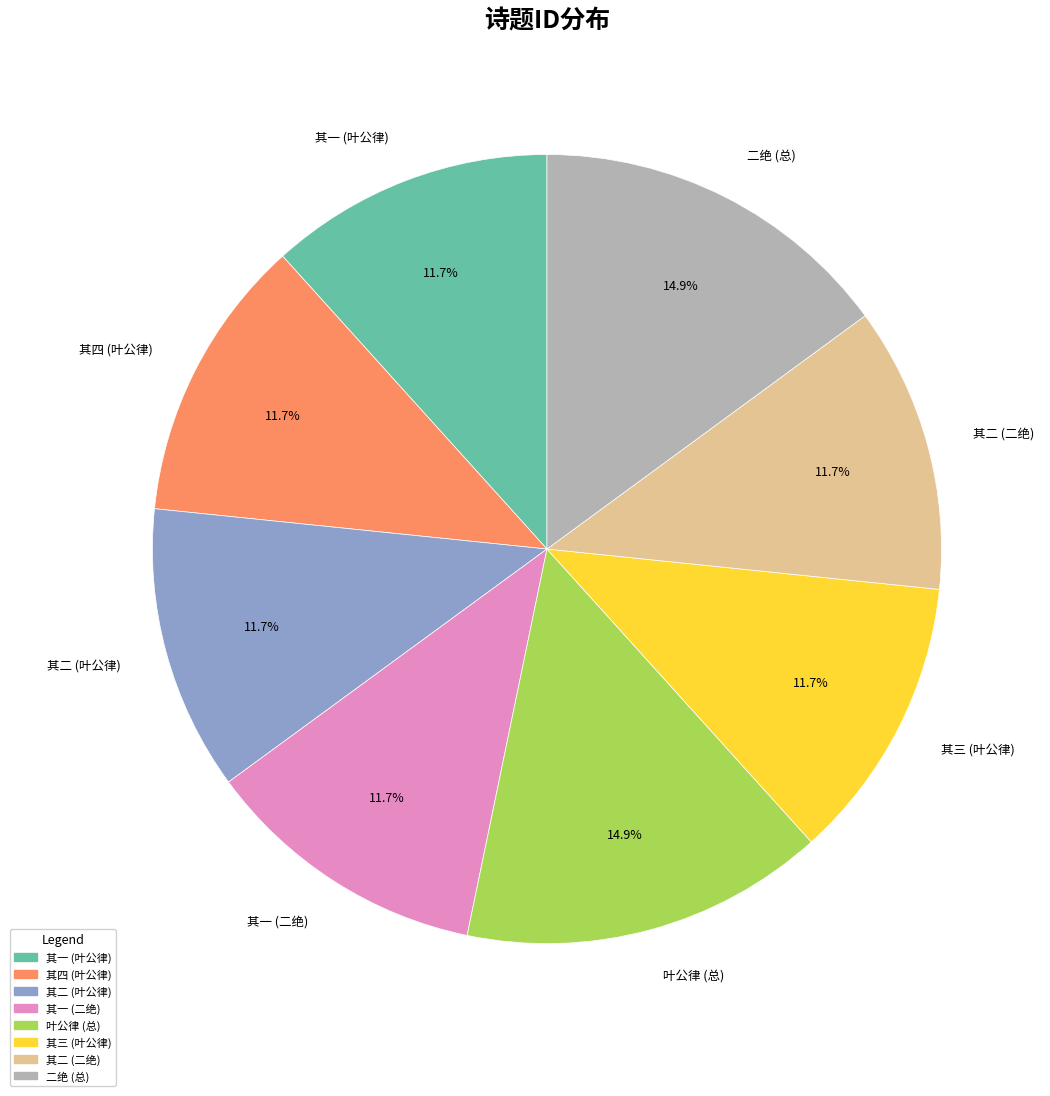

What is the ratio of the value at 二绝 (总) to the value at 叶公律 (总)?

1.0